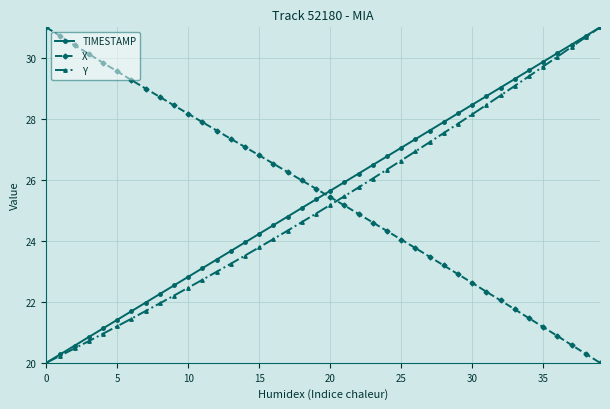

How many lines are shown in the chart?

3